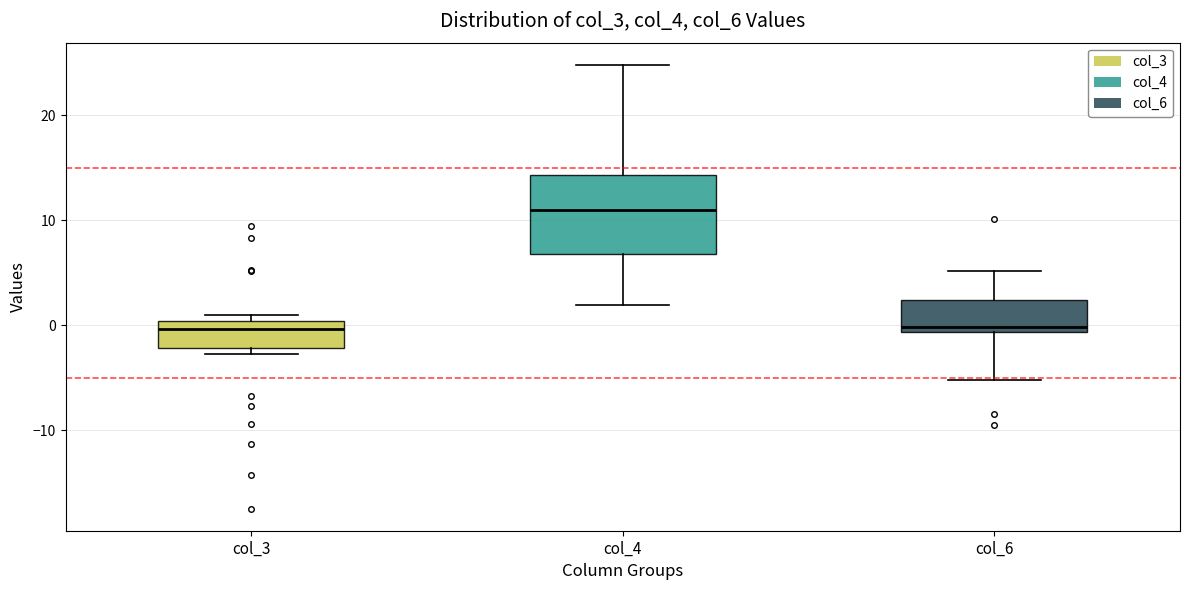

Comparing the boxes themselves (not the whiskers), which one is the tallest?

col_4